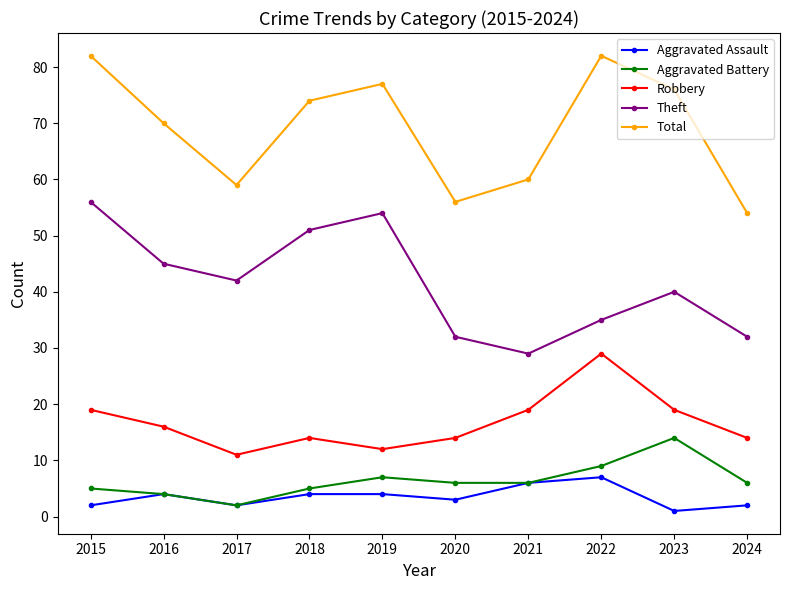

How many distinct data groups are displayed?

5